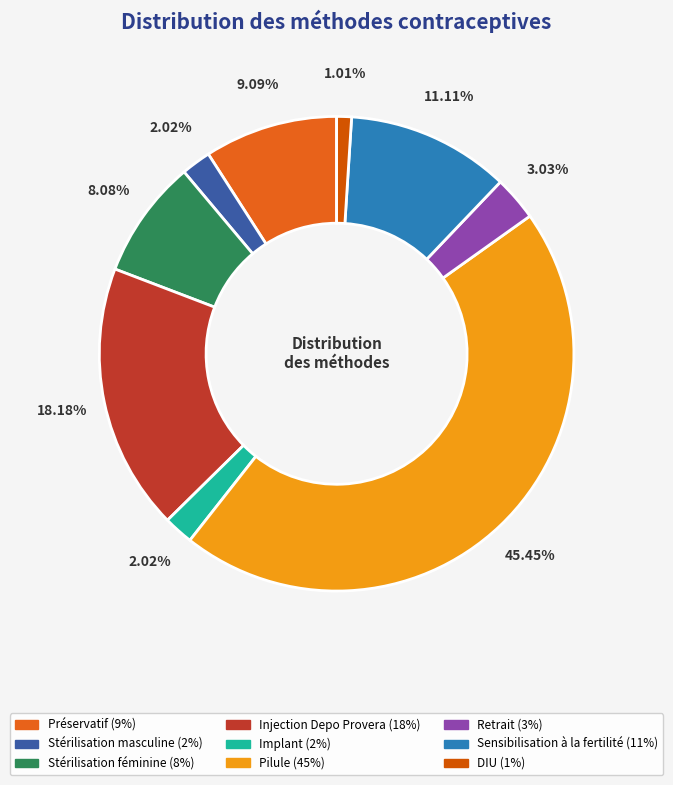

What is the change in value from Stérilisation féminine to Retrait?

-0.1